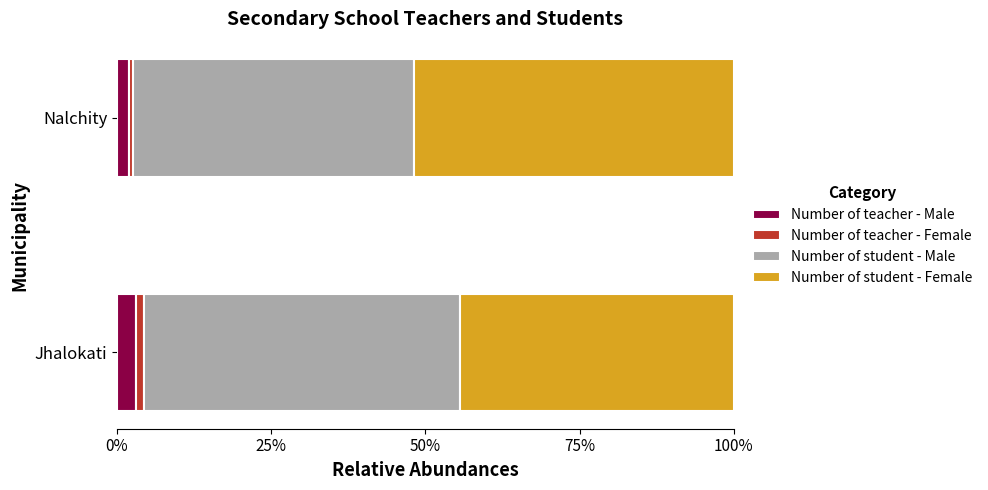

How many values in the Number of teacher - Male series are below 3?

1